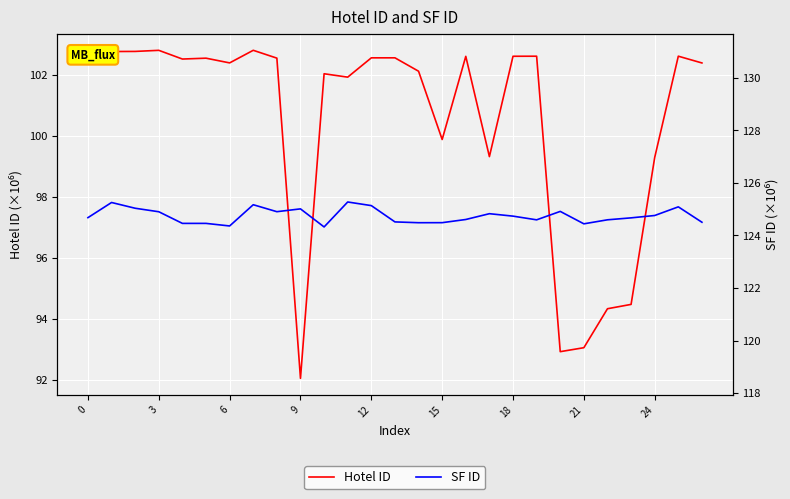

What is the maximum value for Hotel ID?

102.8